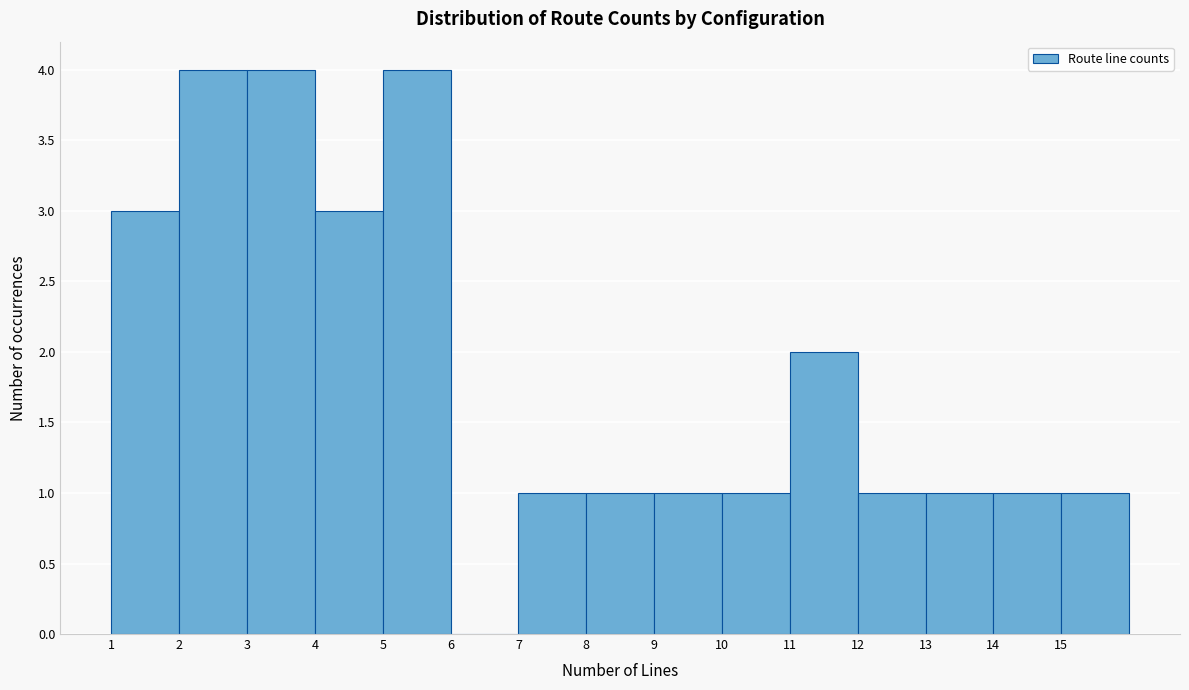

Reading left to right, transcribe this chart: for each bar, give the range it covers on the x-axis and its height. The values are not printed on the chart, so give them approximately, as read against the axis.

1 to 2: 3
2 to 3: 4
3 to 4: 4
4 to 5: 3
5 to 6: 4
6 to 7: 0
7 to 8: 1
8 to 9: 1
9 to 10: 1
10 to 11: 1
11 to 12: 2
12 to 13: 1
13 to 14: 1
14 to 15: 1
15 to 16: 1